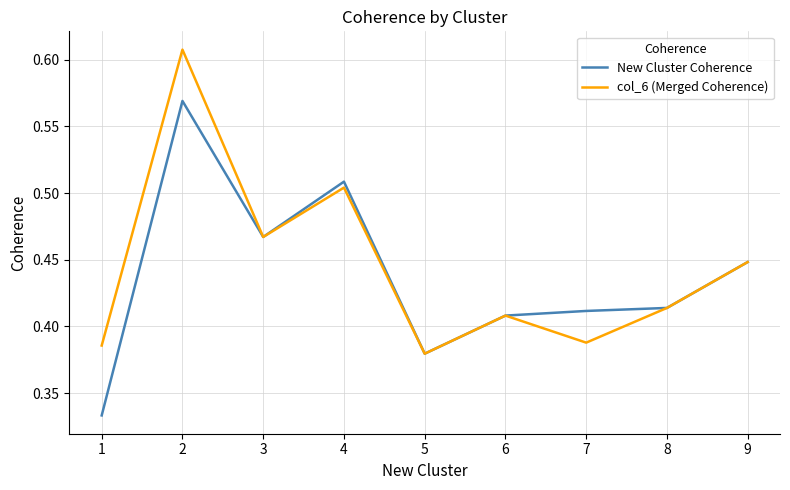

List the series in order of their peak value, lowest first.

New Cluster Coherence, col_6 (Merged Coherence)